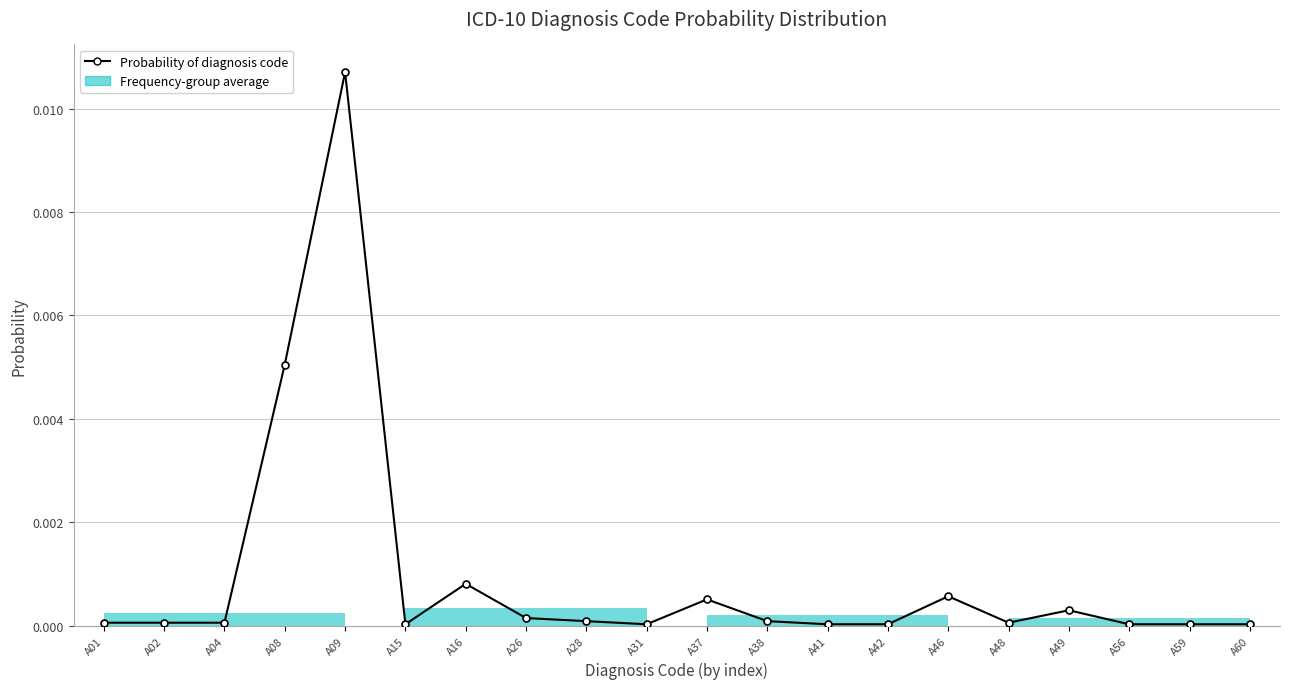

True or false: the data shows 0.0 at A04.

True